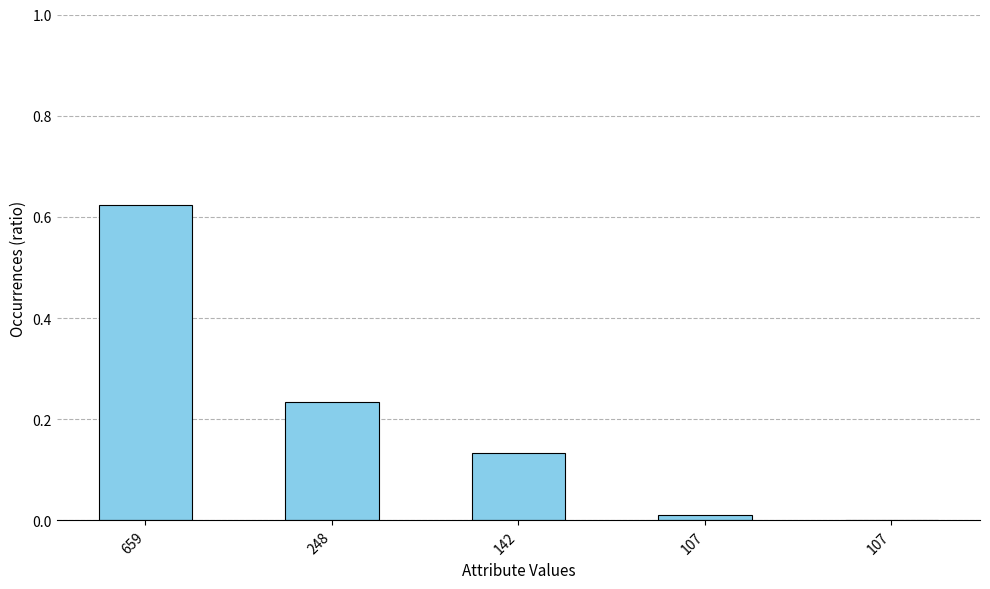

Count the number of data series in this chart.

1